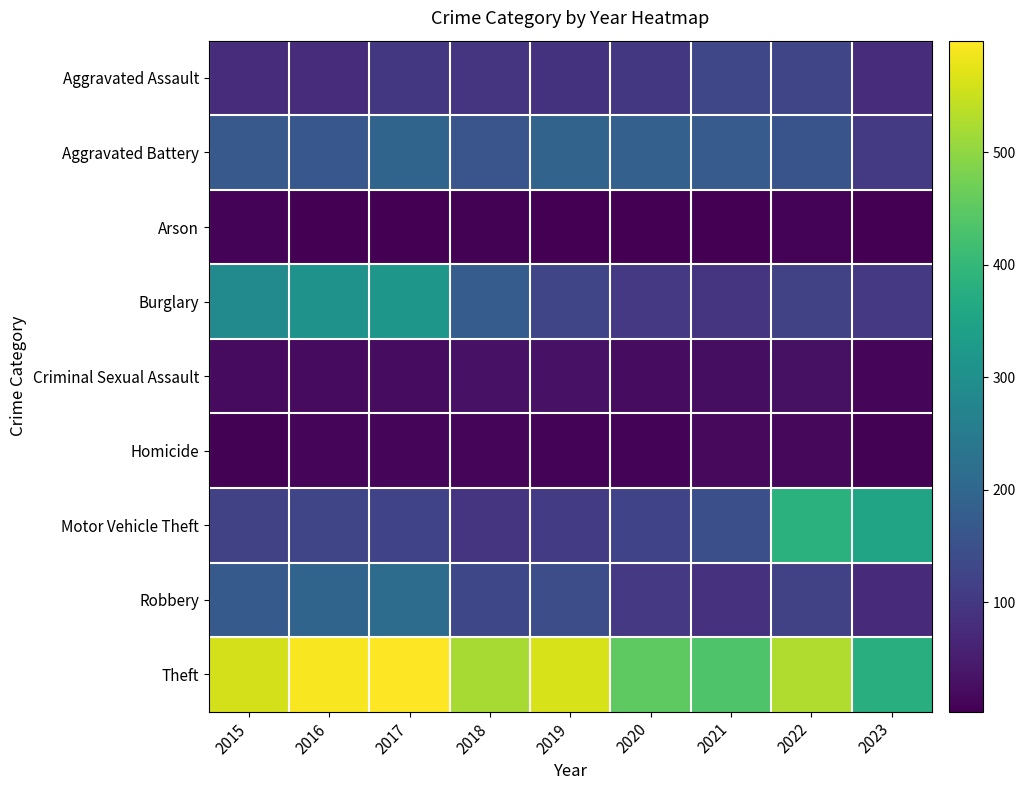

Is the value of Aggravated Assault at 2016 greater than the value of Criminal Sexual Assault at 2019?

Yes